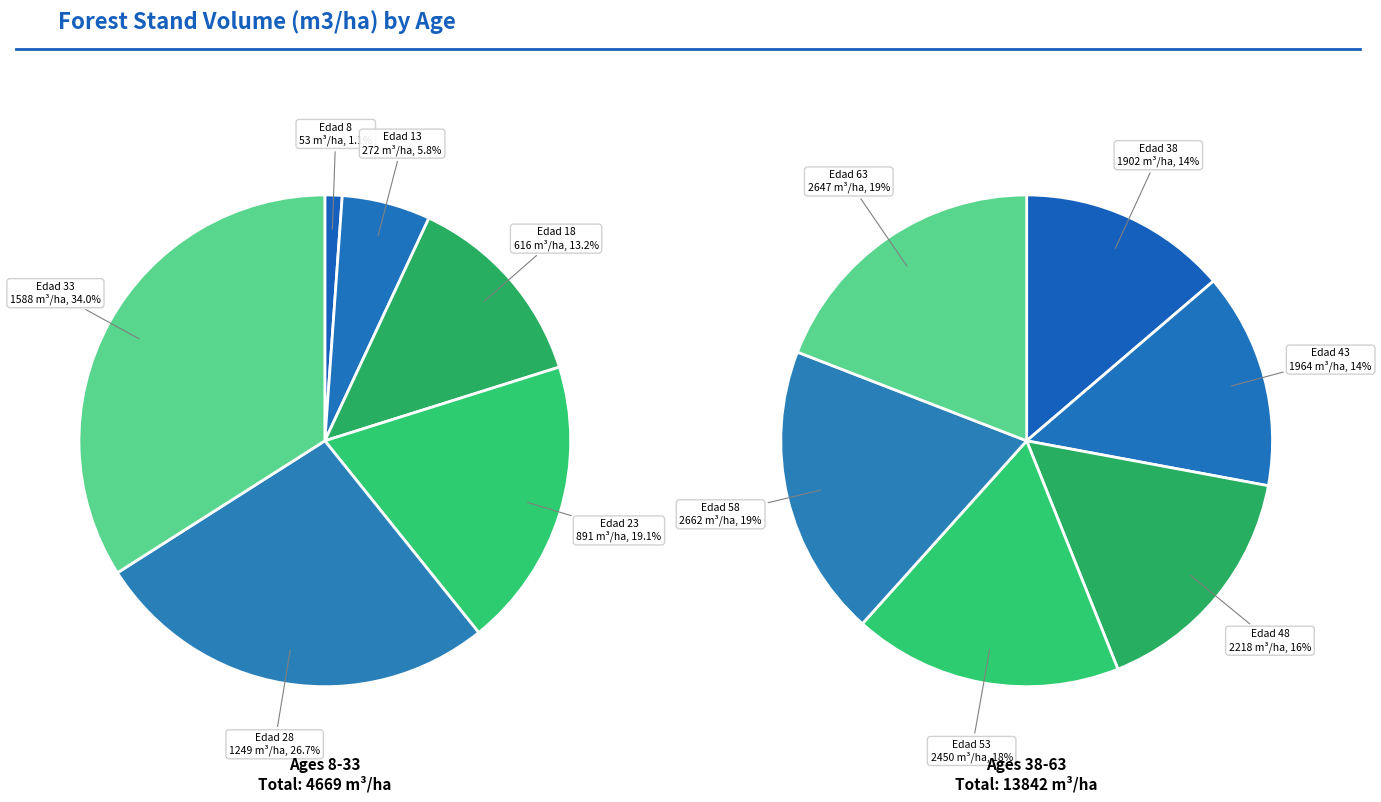

Is there any slice that represents more than half of the pie?

No